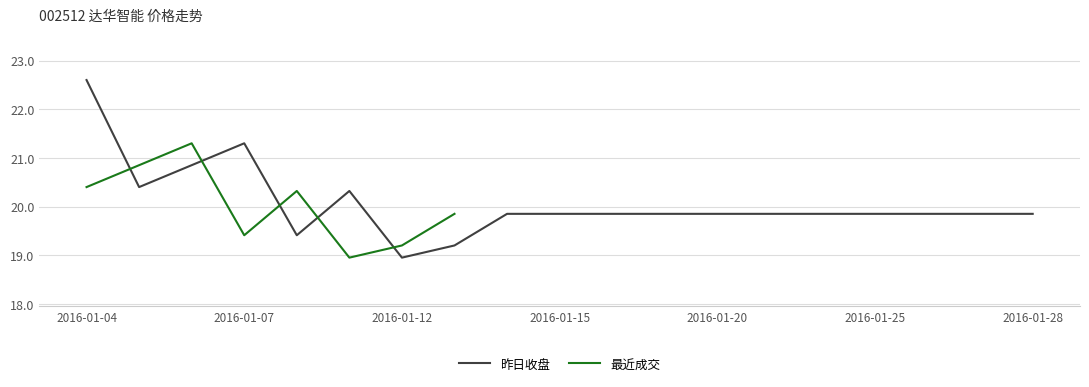

What is the value of the 18th point from the left?

19.9